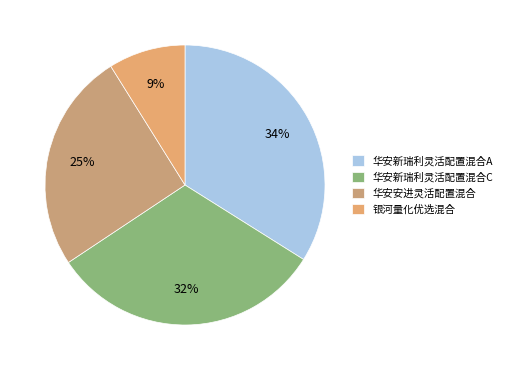

How many segments does this pie chart have?

4